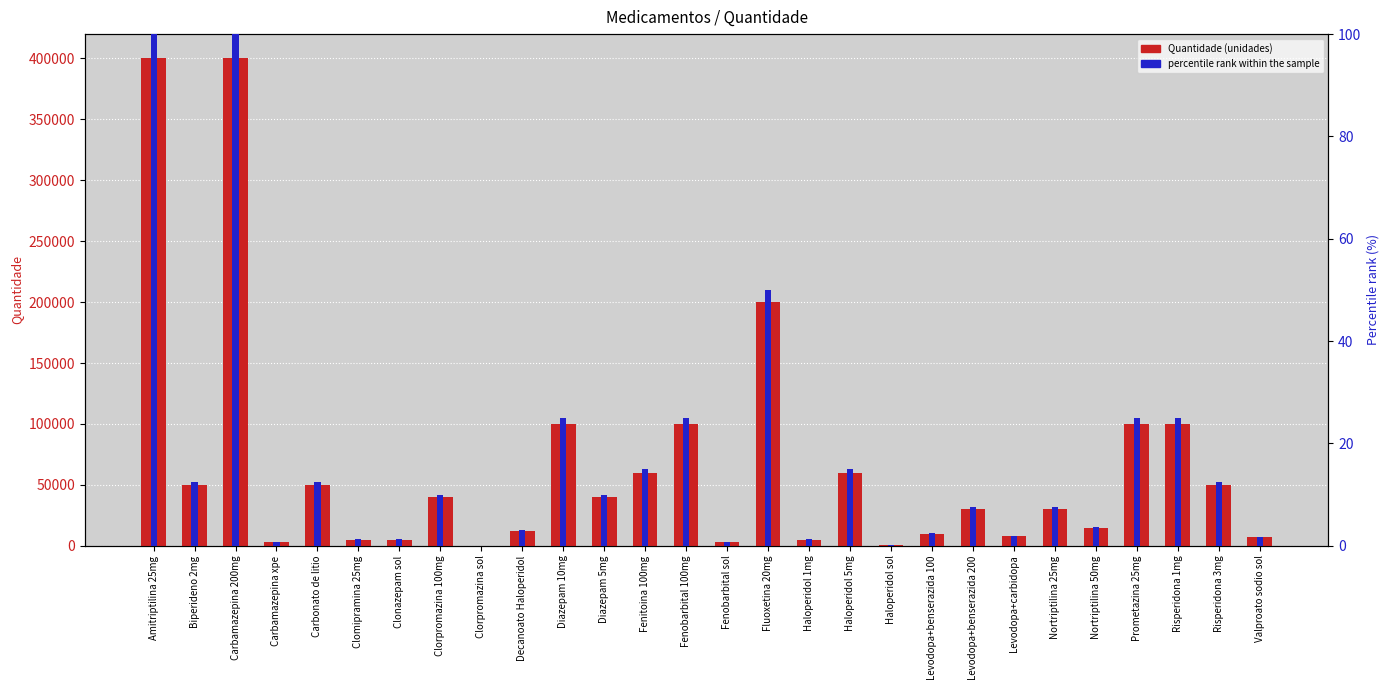

What is the maximum value shown in the chart?

400000.0